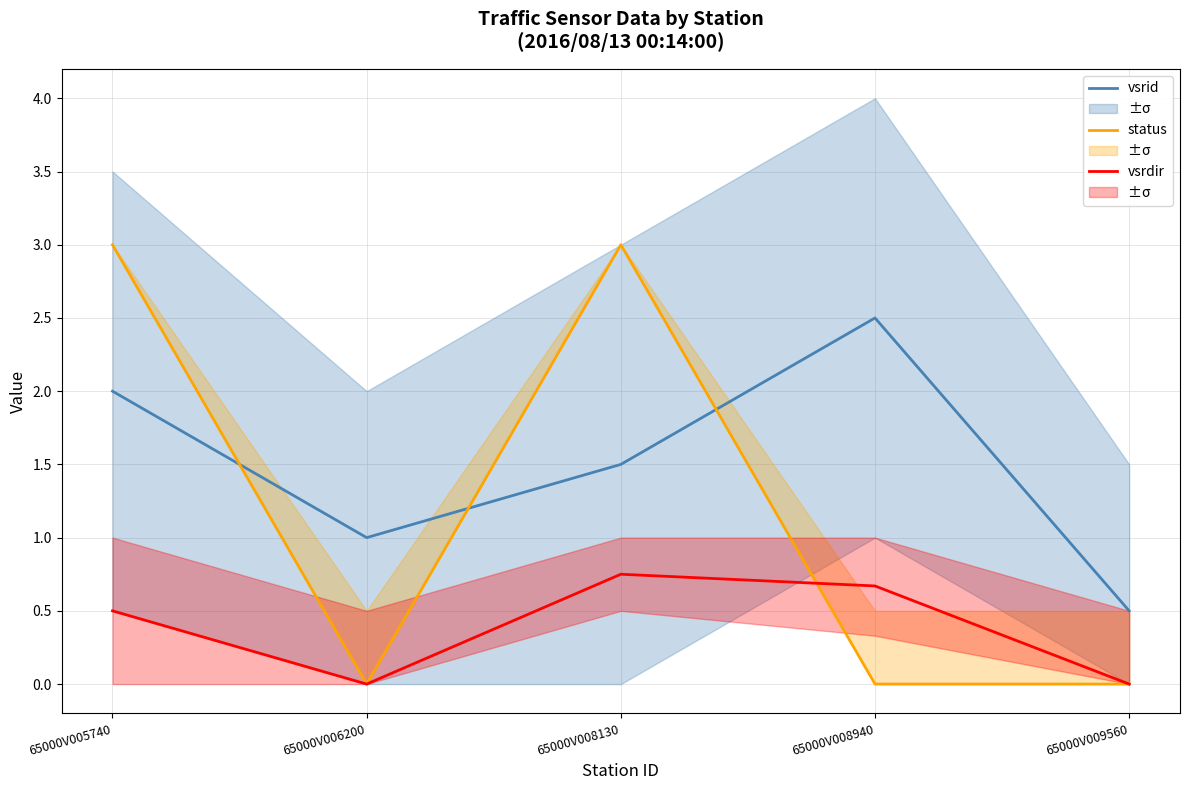

Rank the series by their maximum value, from lowest to highest.

vsrdir, vsrid, status